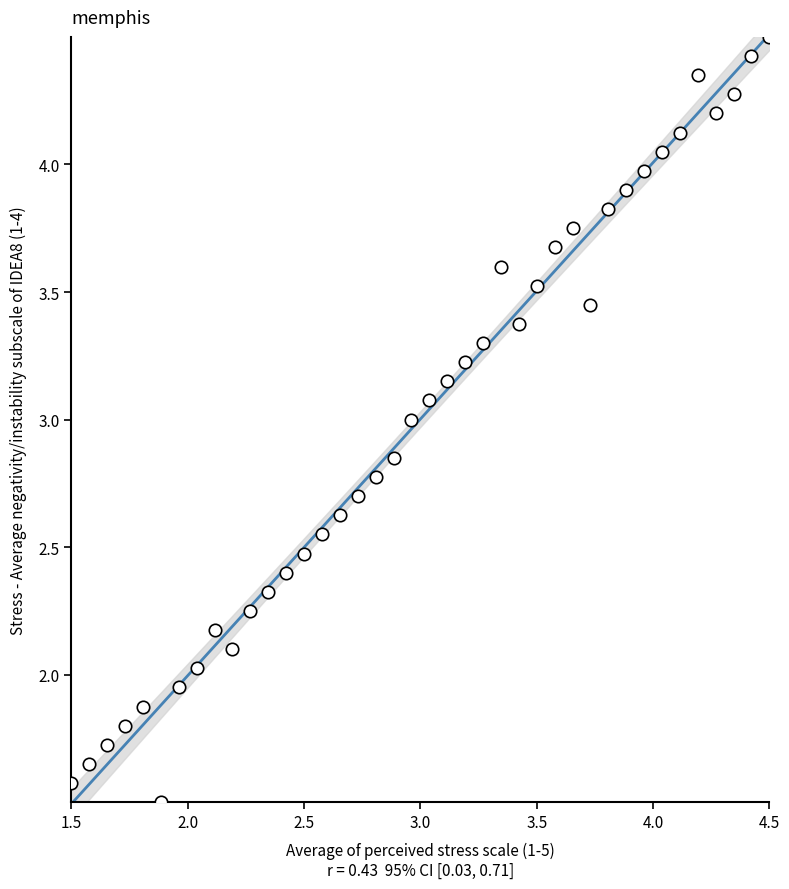

What is the range of X values (max minus min)?

3.0